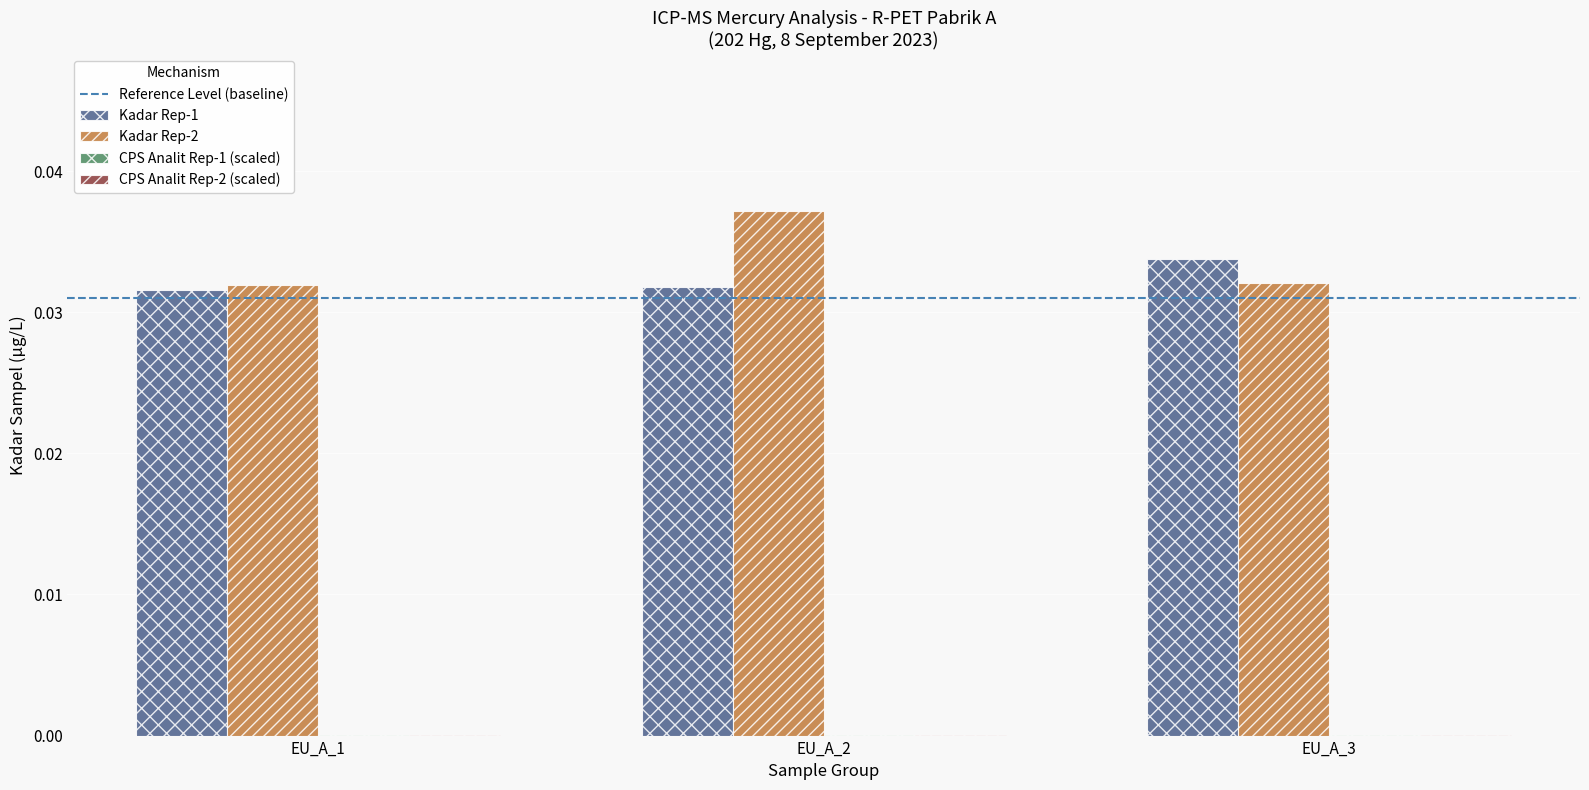

Are the bars grouped side by side (vs. stacked)?

Yes